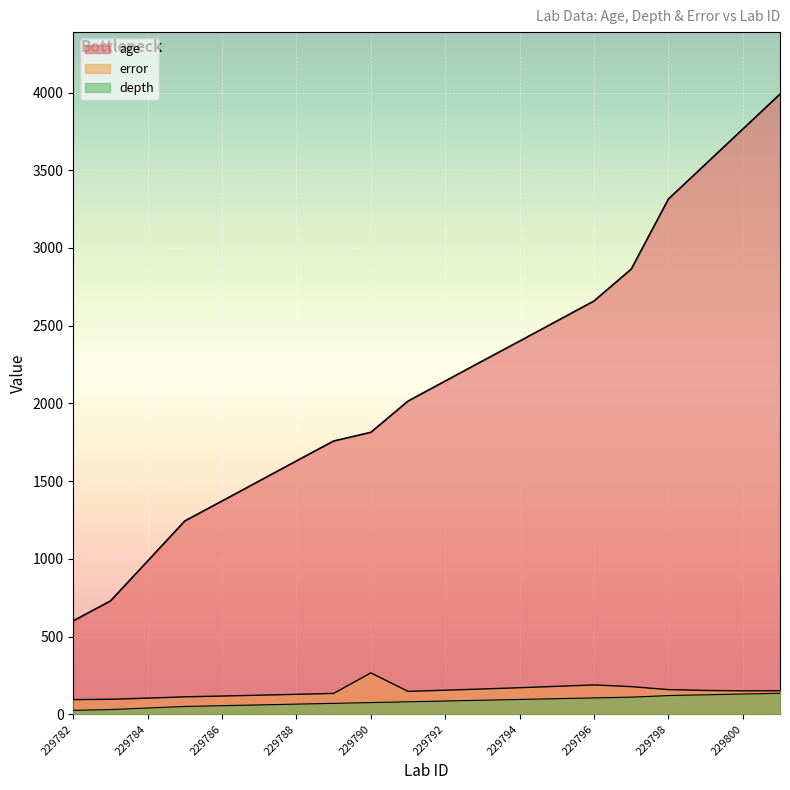

Is the value of age at 229798 greater than the value of error at 229782?

Yes